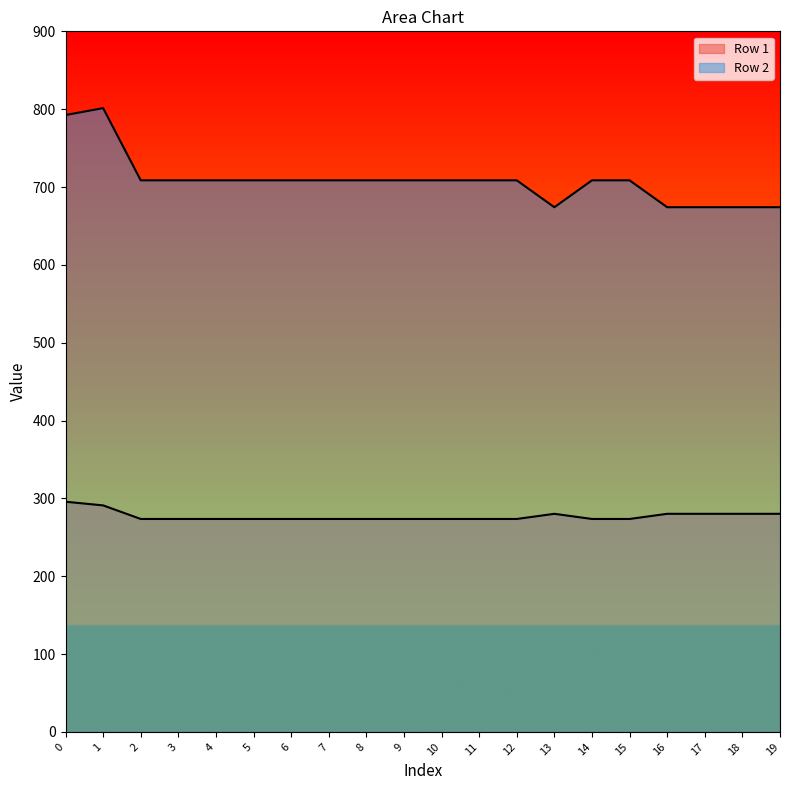

True or false: Row 1 and Row 2 intersect in this chart.

False